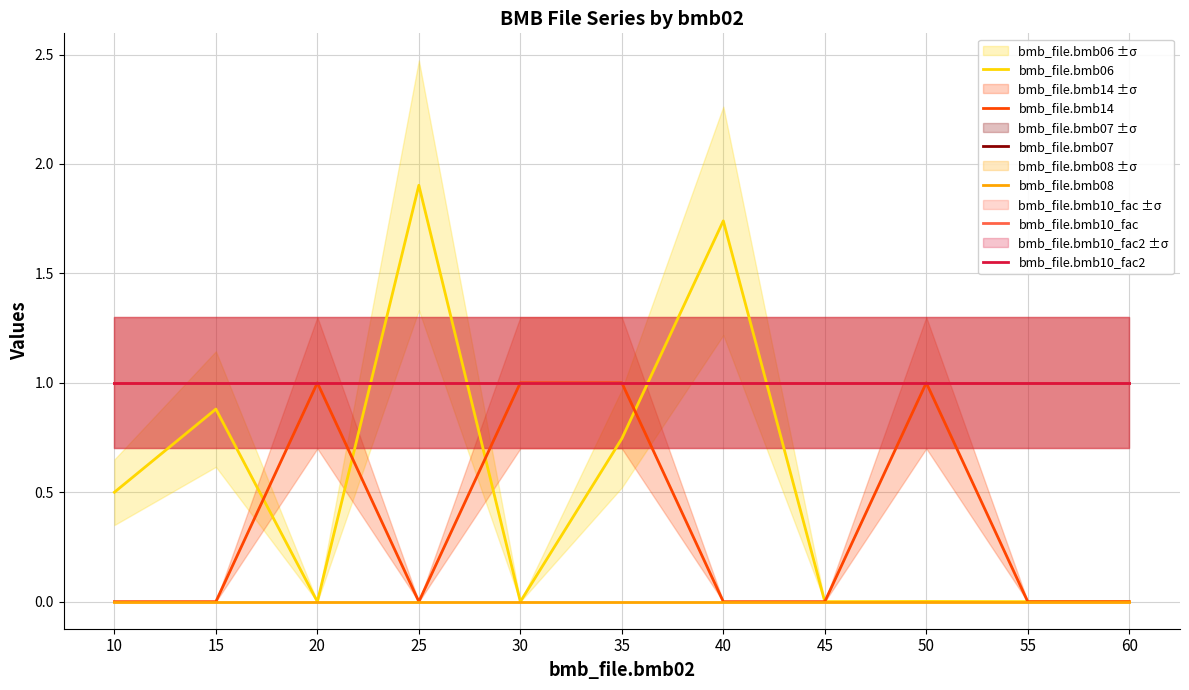

Is it true that bmb_file.bmb07 equals 0.5 at 55?

False